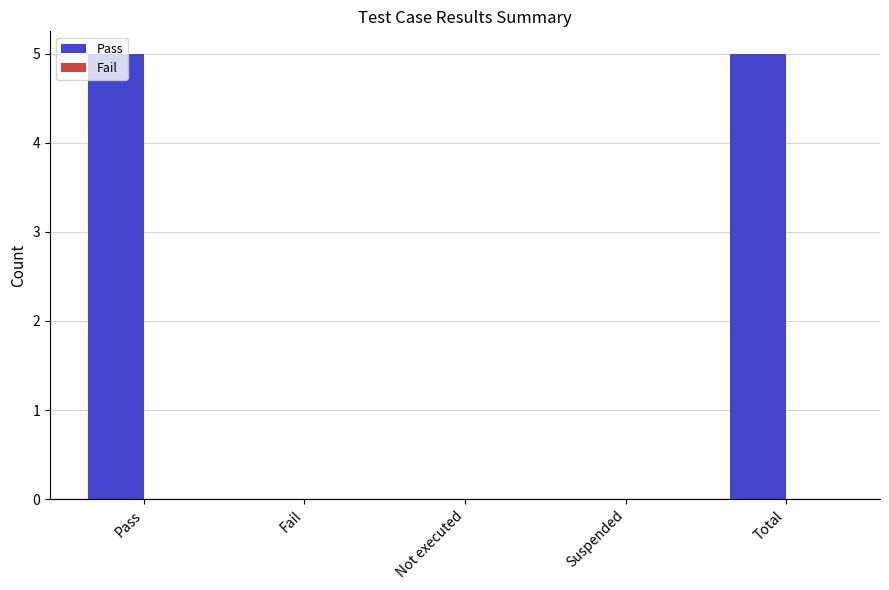

Which has a higher value, Not executed or Pass?

Pass